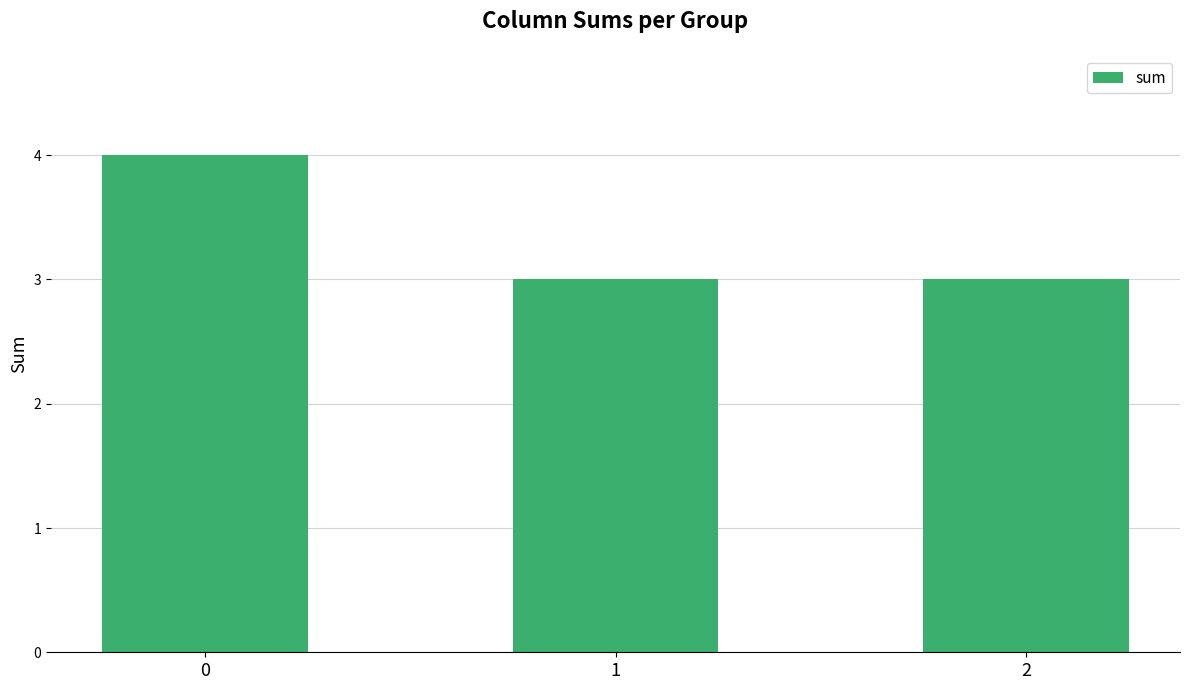

Reading left to right, what are all the values shown in this chart?

4	3	3